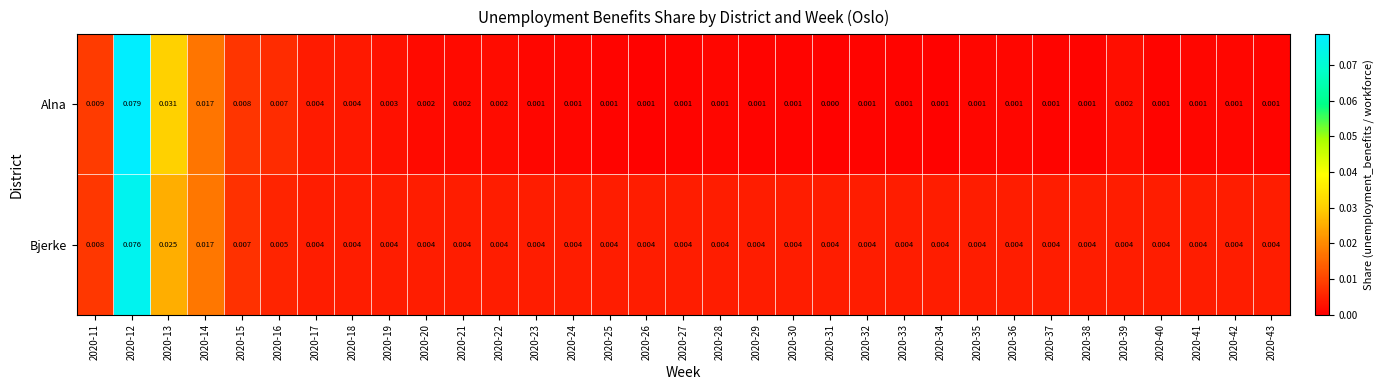

Rank the series by their maximum value, from highest to lowest.

Alna, Bjerke